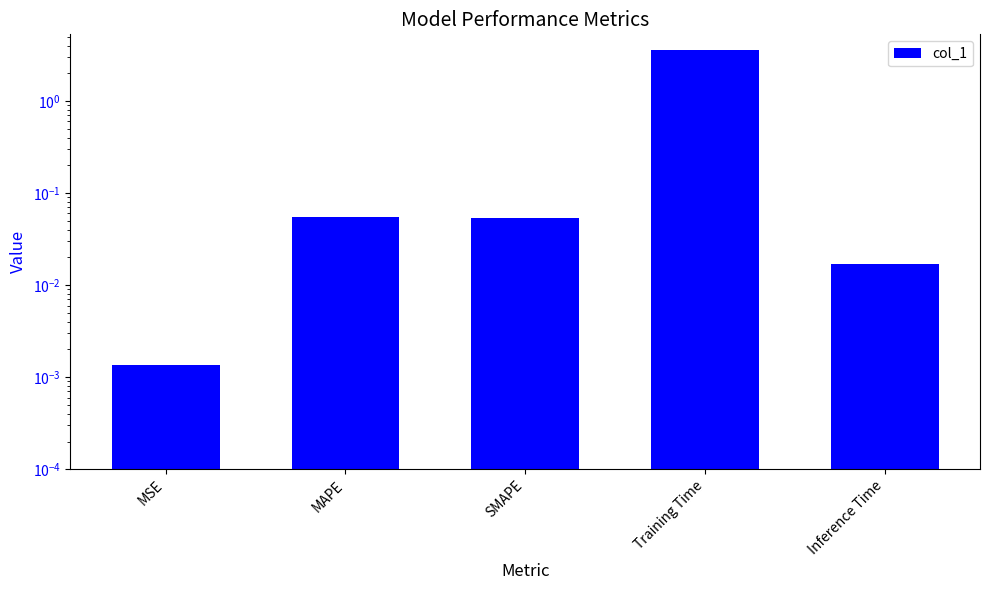

What is the label of the 1st bar from the left?

MSE